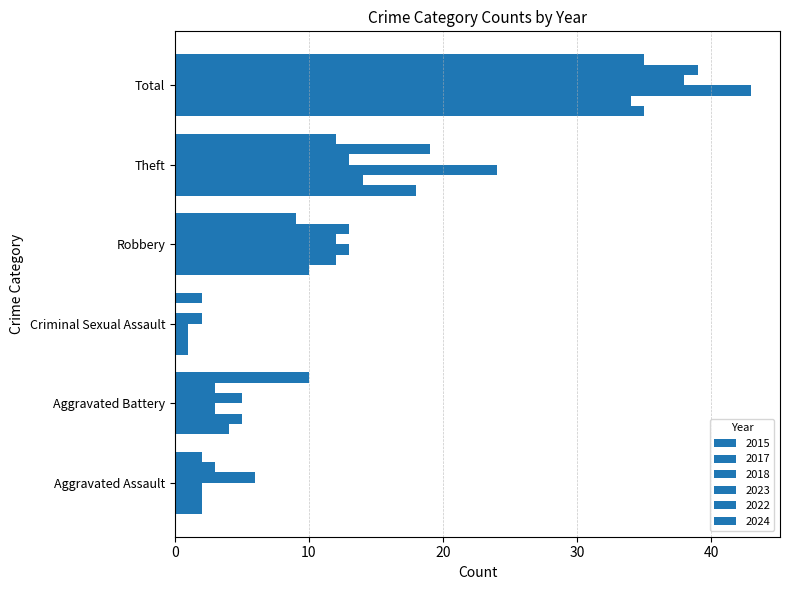

Is the value of 2022 at Aggravated Assault greater than the value of 2023 at Aggravated Battery?

No